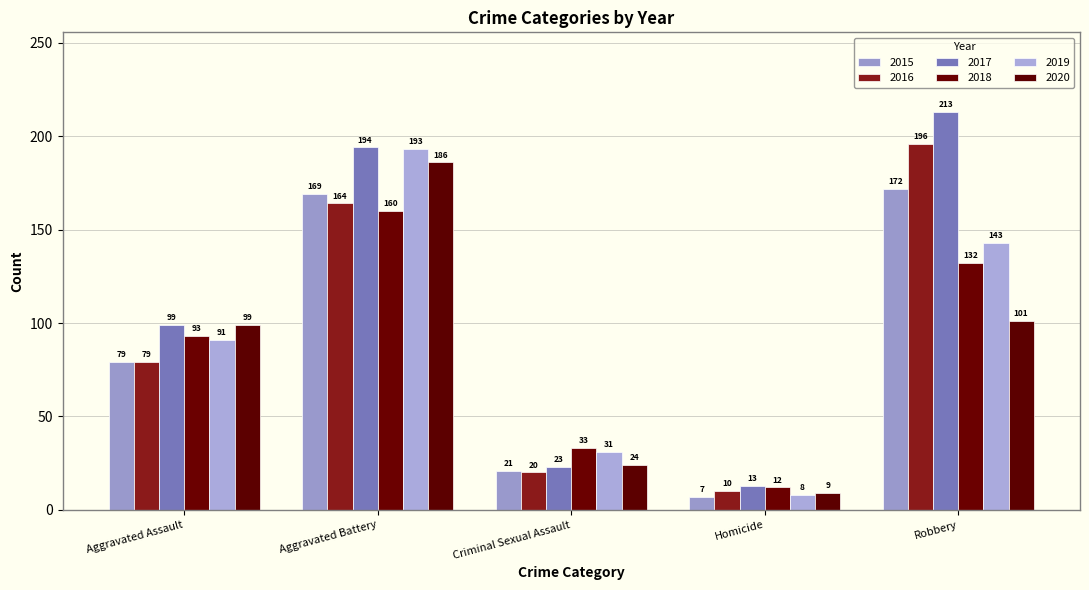

What is the value of the 2017 bar at the 4th from the left?

13